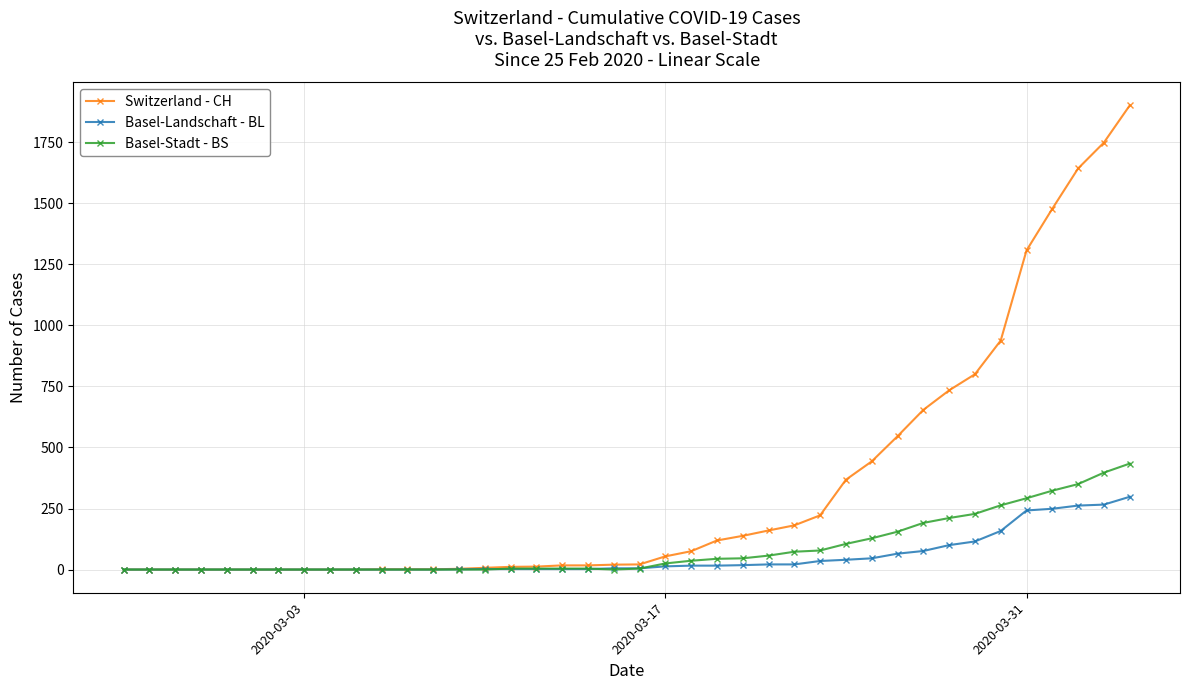

Which series has the largest total across all categories?

Switzerland - CH